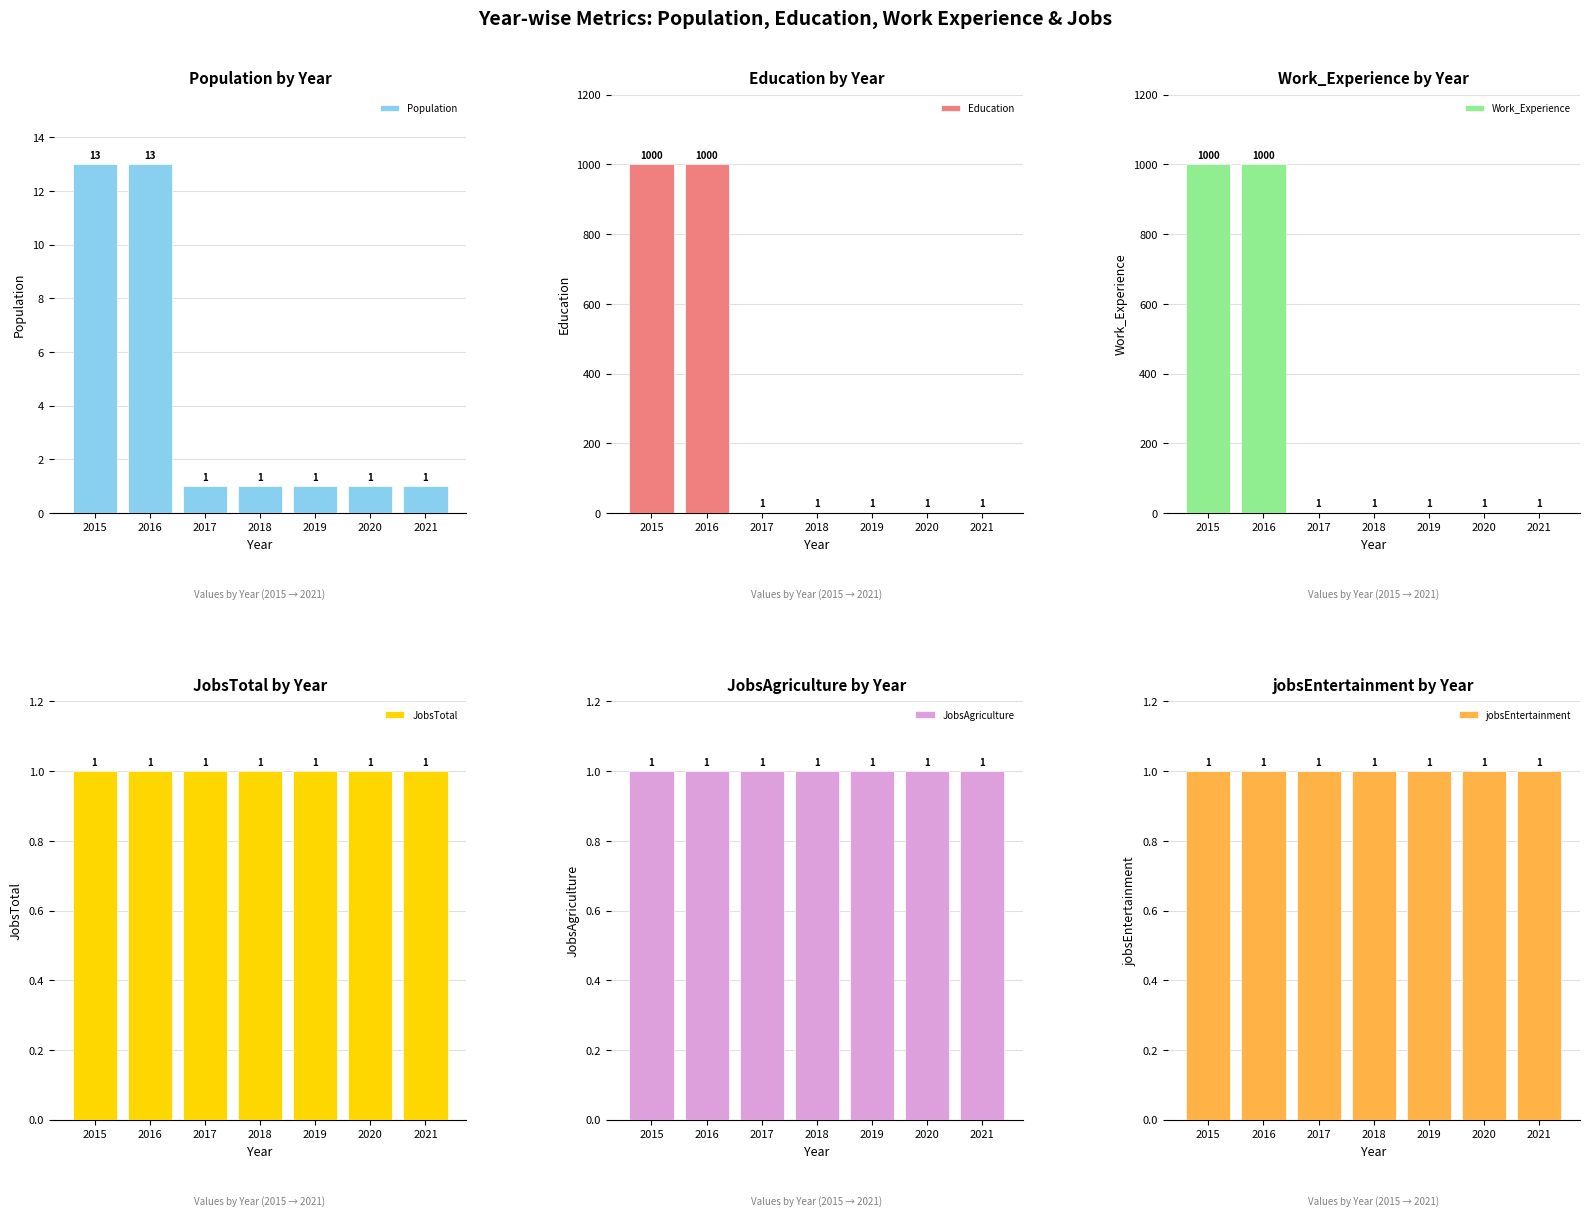

Is it true that Population equals 1 at 2018?

True